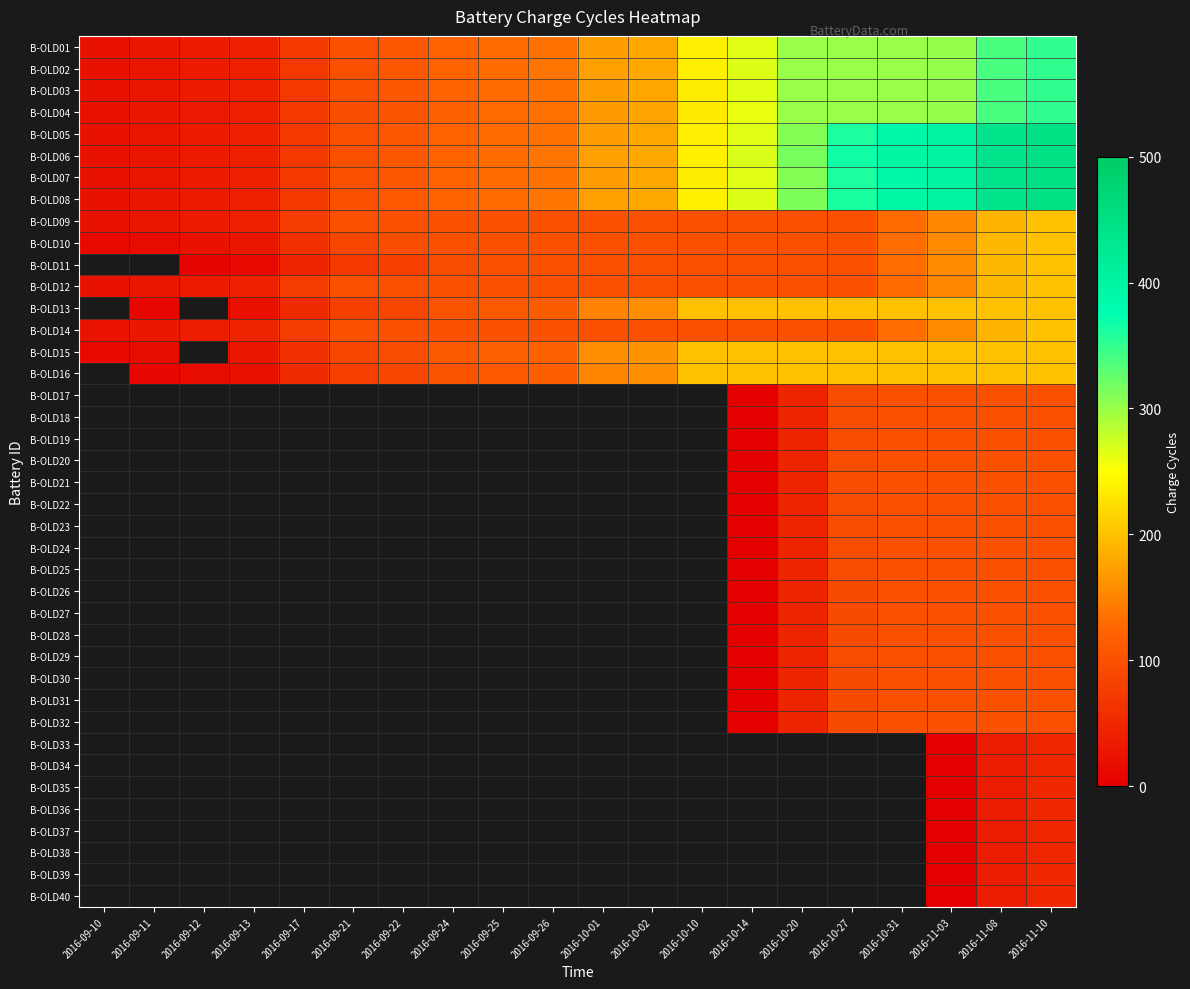

How many values in B-OLD32 are above zero?

7